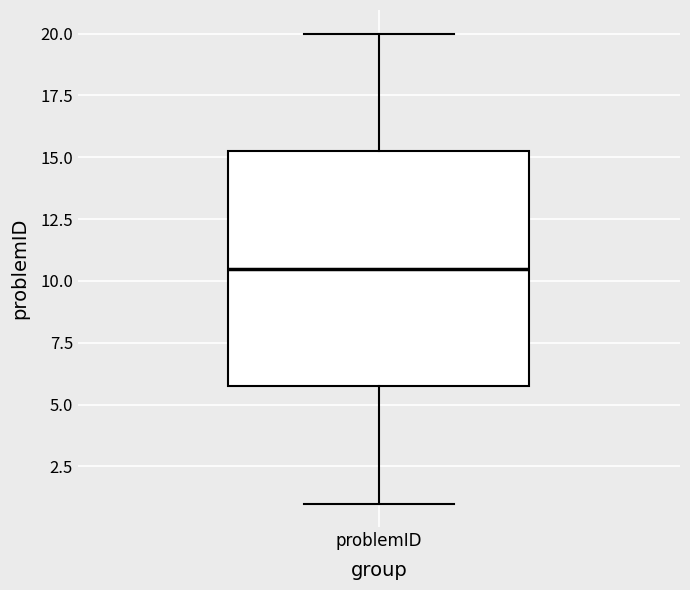

Read this box plot against the y-axis: the position of the median line, the range covered by the box, and the ends of both whiskers. The values are not printed on the chart, so give them approximately, as read against the axis.

median 10.5, box 6.0 to 15.5, whiskers 1.0 to 20.0